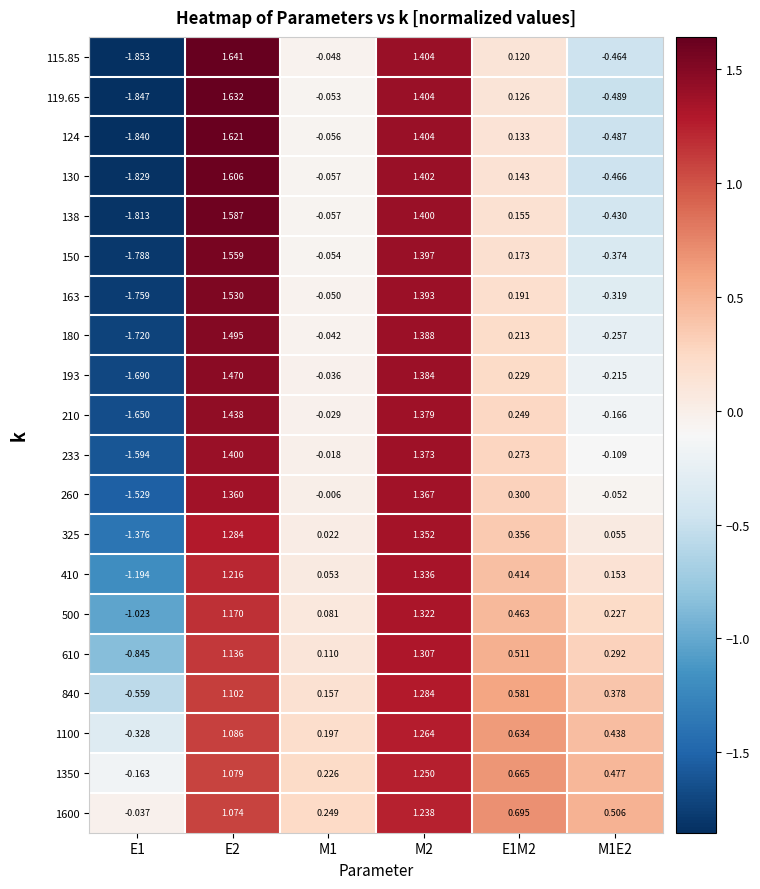

List the series in order of their peak value, highest first.

115.85, 119.65, 124, 130, 138, 150, 163, 180, 193, 210, 233, 260, 325, 410, 500, 610, 840, 1100, 1350, 1600